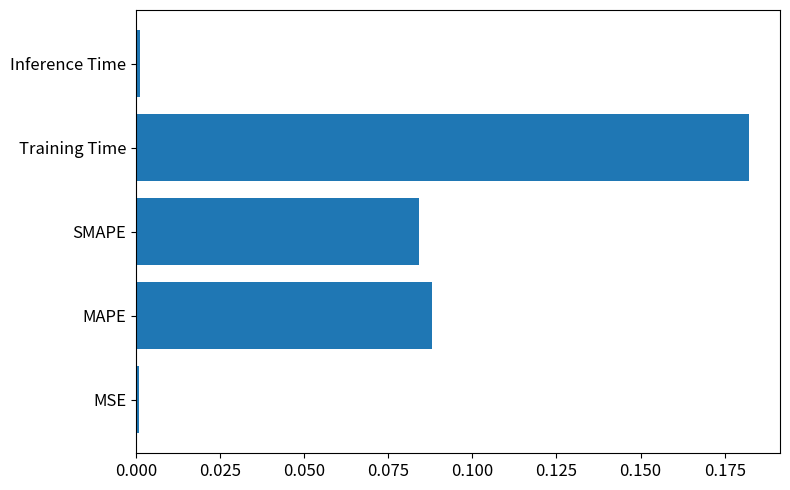

How many data points does each series have?

5